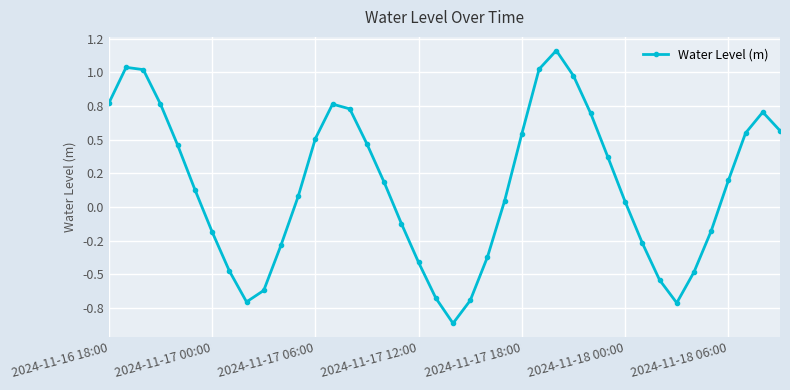

Reading left to right, extract all data points from this chart.

0.8	1.0	1.0	0.8	0.5	0.1	-0.2	-0.5	-0.7	-0.6	-0.3	0.1	0.5	0.8	0.7	0.5	0.2	-0.1	-0.4	-0.7	-0.9	-0.7	-0.4	0.0	0.5	1.0	1.2	1.0	0.7	0.4	0.0	-0.3	-0.5	-0.7	-0.5	-0.2	0.2	0.5	0.7	0.6